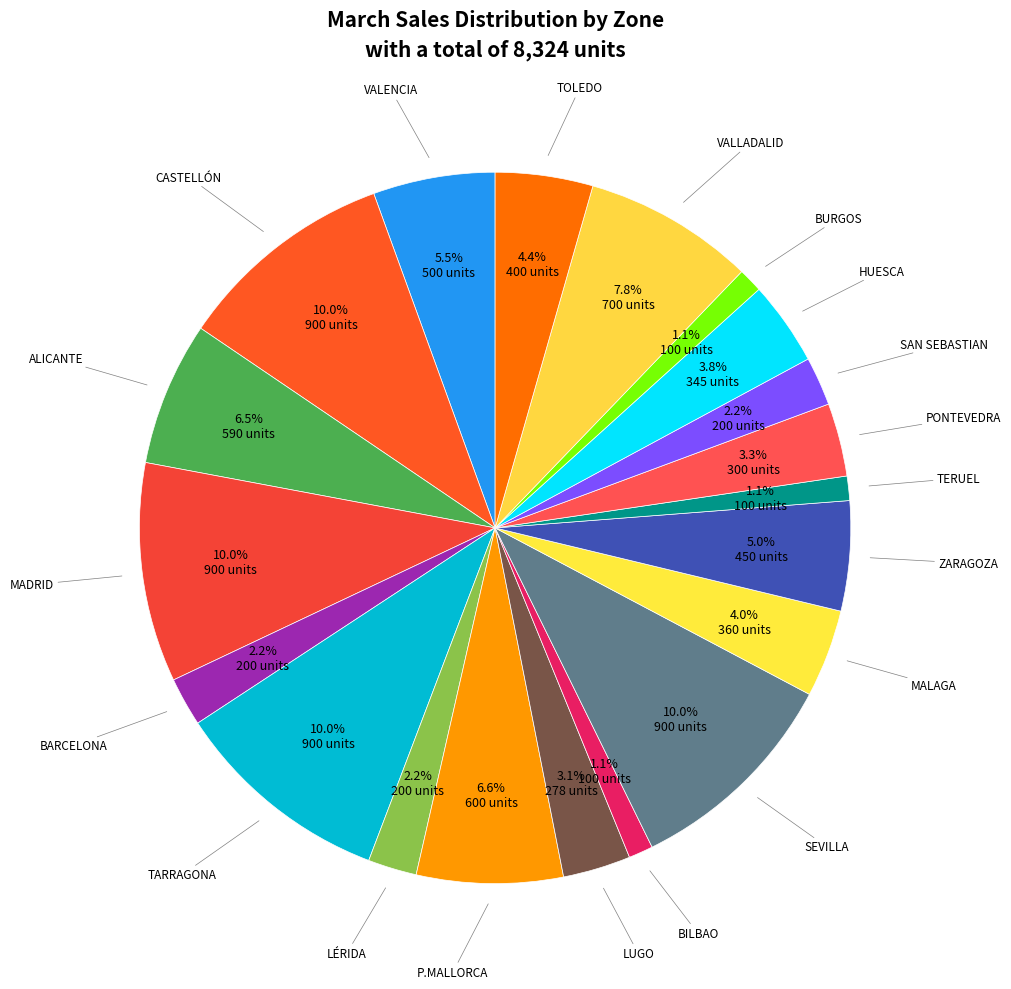

How many slices are in this pie chart?

20